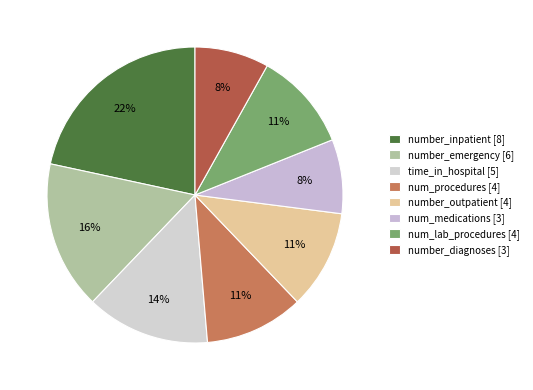

To the nearest percent, what is the difference between the largest and smallest slice percentages?

14%